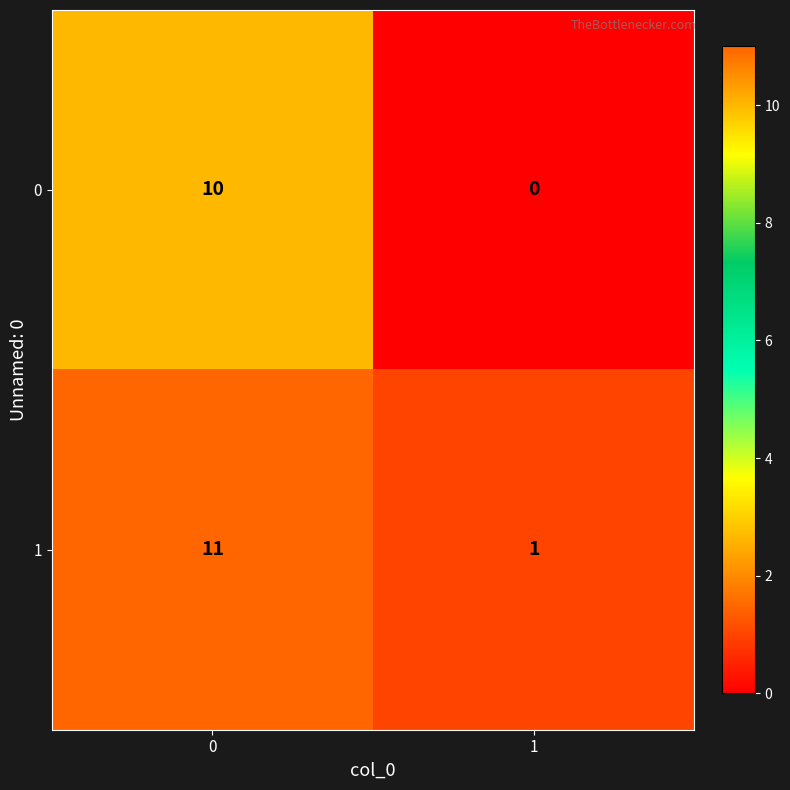

At 1, list the series in order from smallest to largest.

0, 1